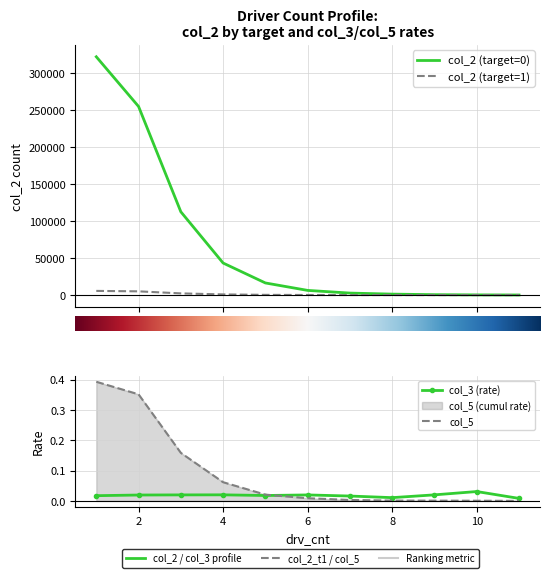

True or false: col_2_target1 and col_3 intersect in this chart.

False